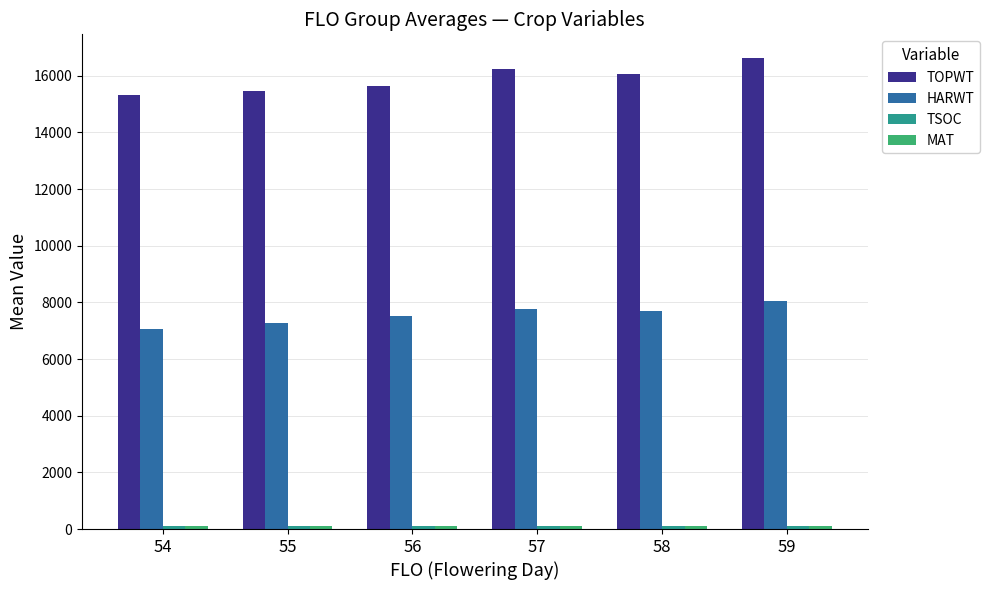

Which series has the largest range (max minus min)?

TOPWT